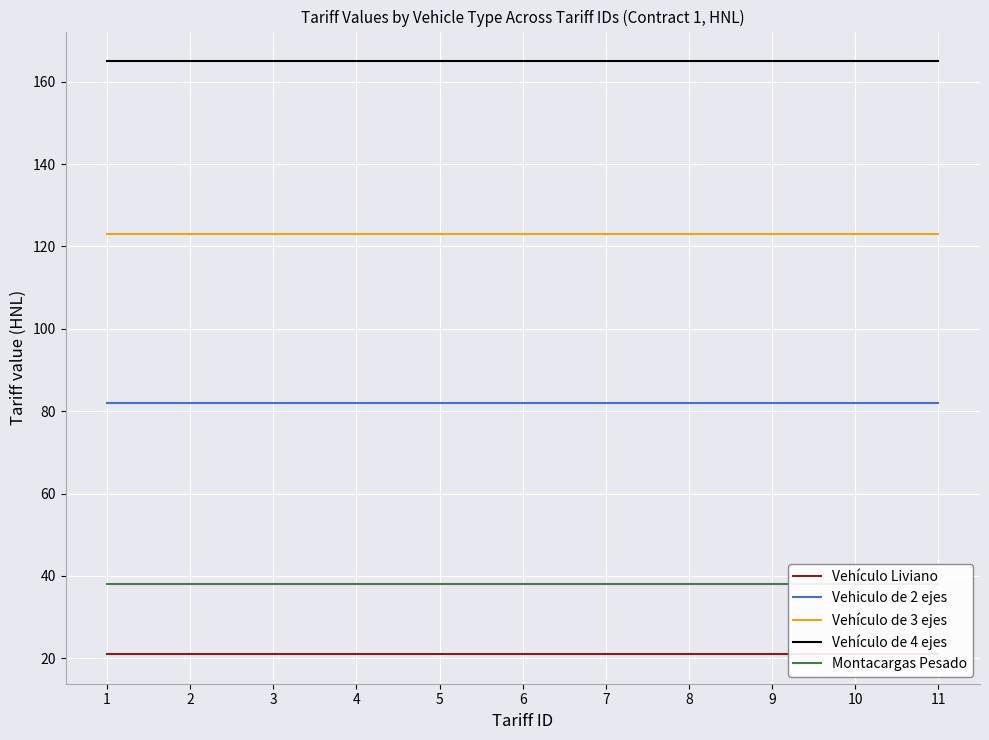

How many data points does each series have?

11